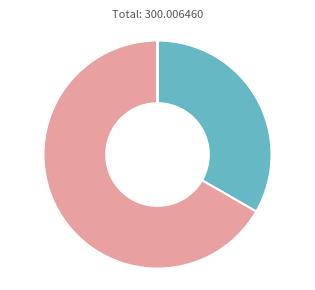

Is there a majority slice in this chart?

Yes